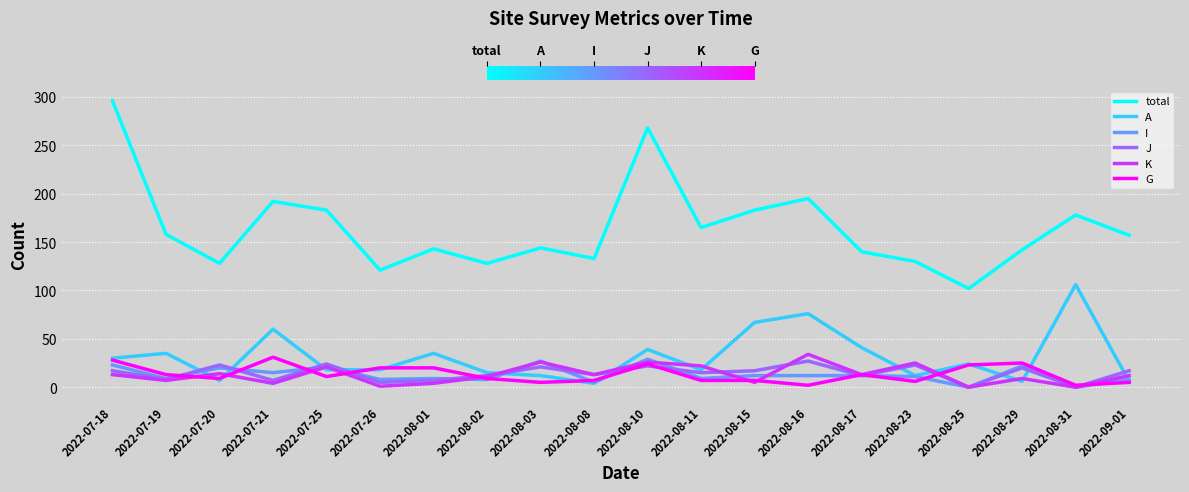

Is the value of A at 2022-07-26 greater than the value of G at 2022-08-25?

No